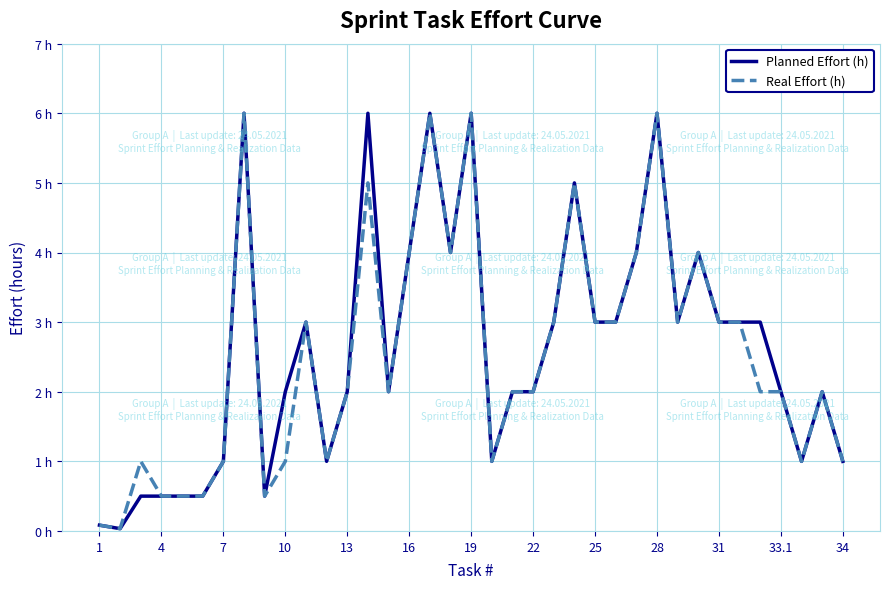

What are all the series names shown in the legend?

Planned Effort (h), Real Effort (h)